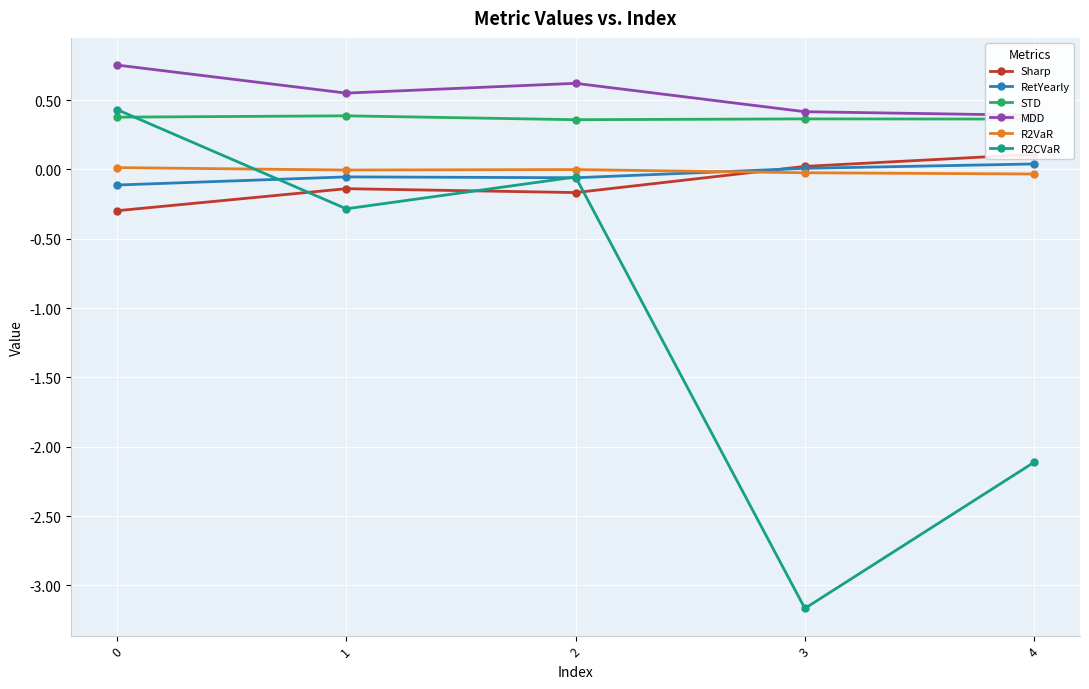

Reading left to right, transcribe all the data shown in this chart.

Sharp: 0=-0.3	1=-0.1	2=-0.2	3=0.0	4=0.1
RetYearly: 0=-0.1	1=-0.1	2=-0.1	3=0.0	4=0.0
STD: 0=0.4	1=0.4	2=0.4	3=0.4	4=0.4
MDD: 0=0.8	1=0.6	2=0.6	3=0.4	4=0.4
R2VaR: 0=0.0	1=-0.0	2=-0.0	3=-0.0	4=-0.0
R2CVaR: 0=0.4	1=-0.3	2=-0.1	3=-3.2	4=-2.1